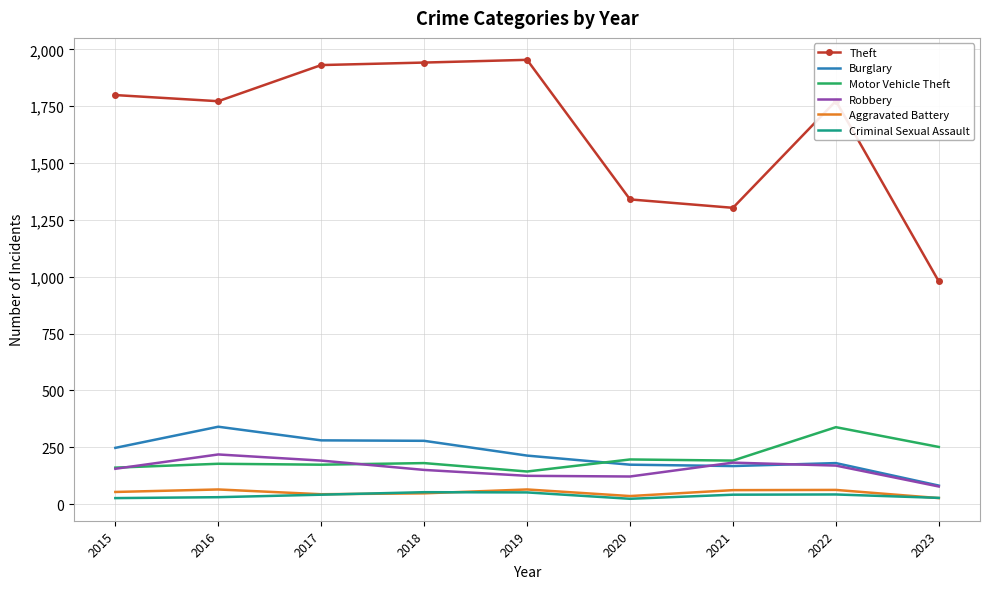

Which series has the largest range (max minus min)?

Theft